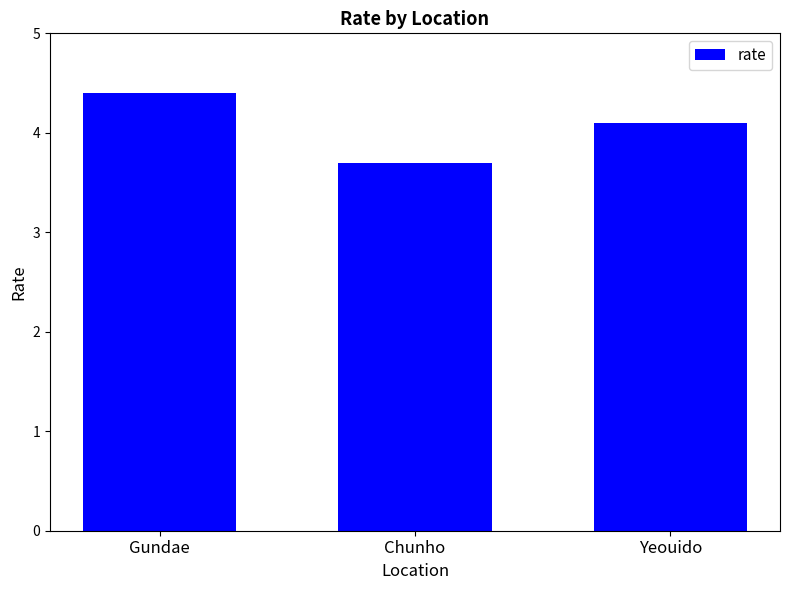

List the labels in order of value, smallest first.

Chunho, Yeouido, Gundae